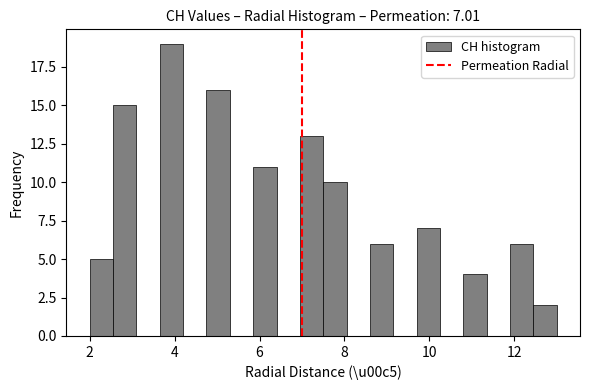

Around what value on the x-axis is the tallest bar? Give the approximate position of its centre, as read against the axis.

4.0